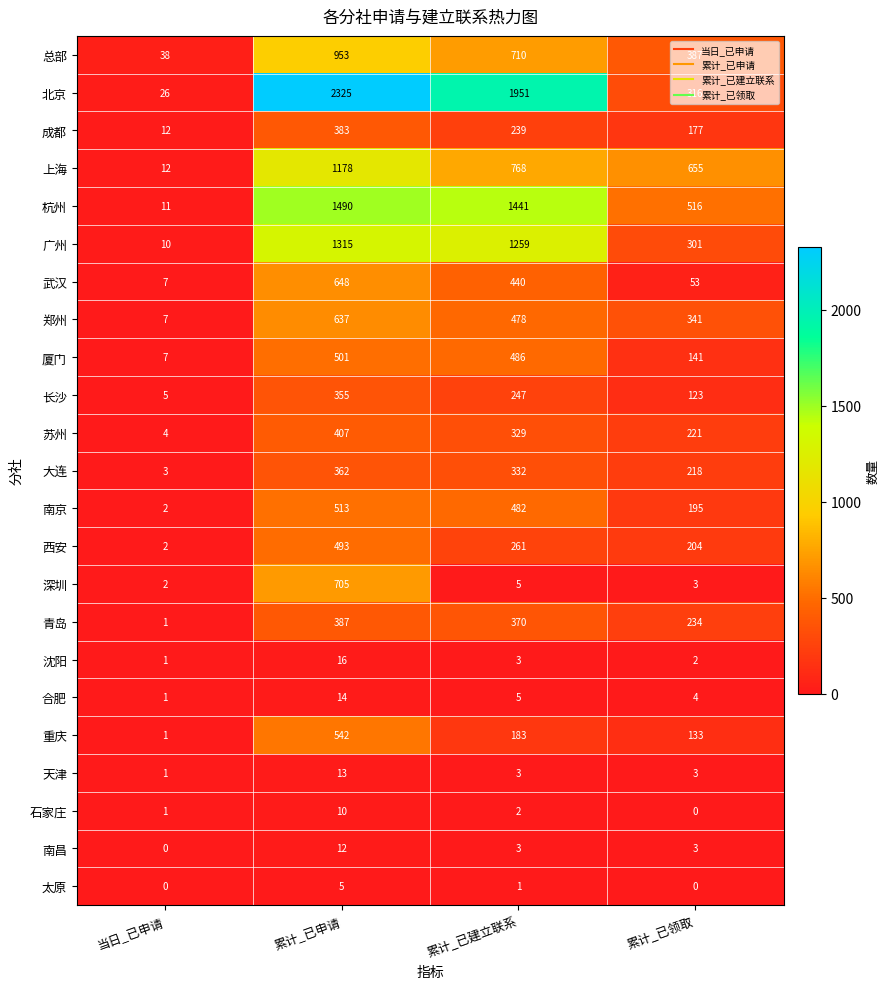

The 广州 series shows 728 at 累计_已建立联系. True or false?

False